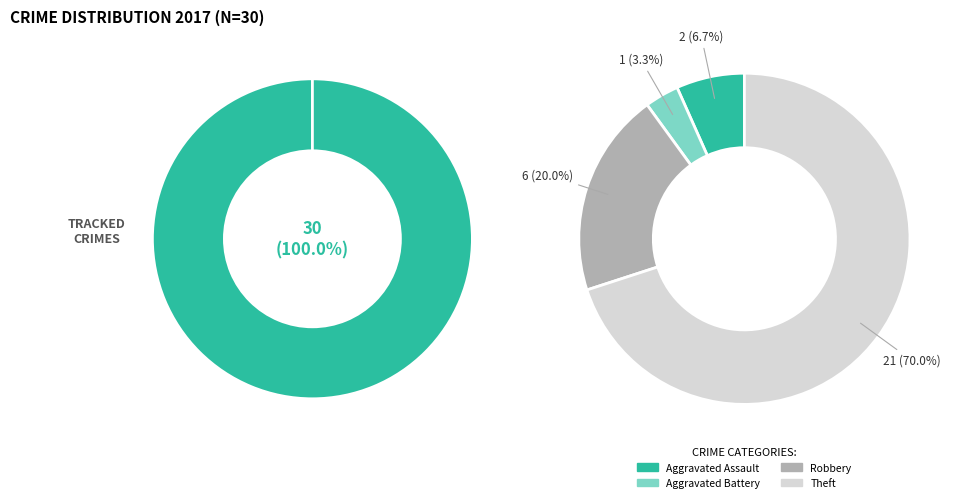

Is there a majority slice in this chart?

Yes